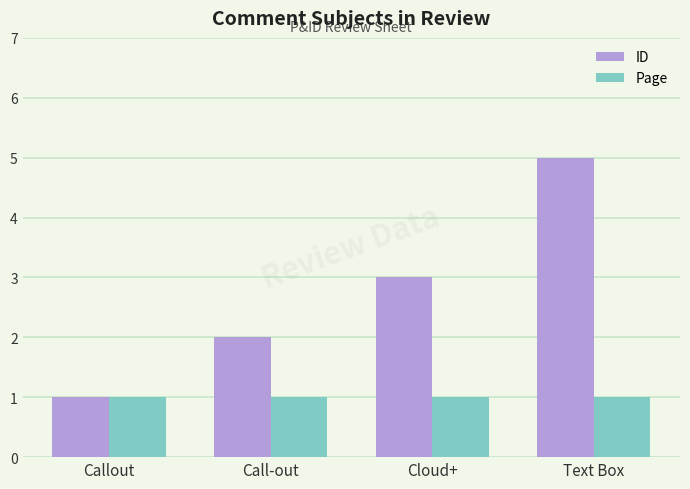

Rank the series by their maximum value, from lowest to highest.

Page, ID